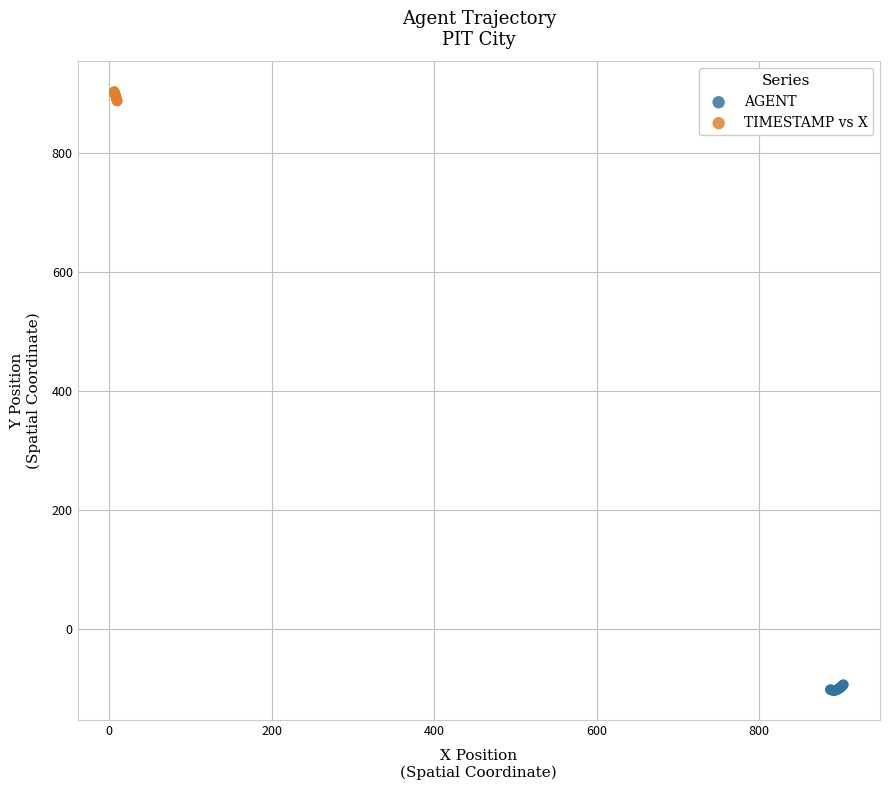

Which series contains the lowest Y value?

AGENT